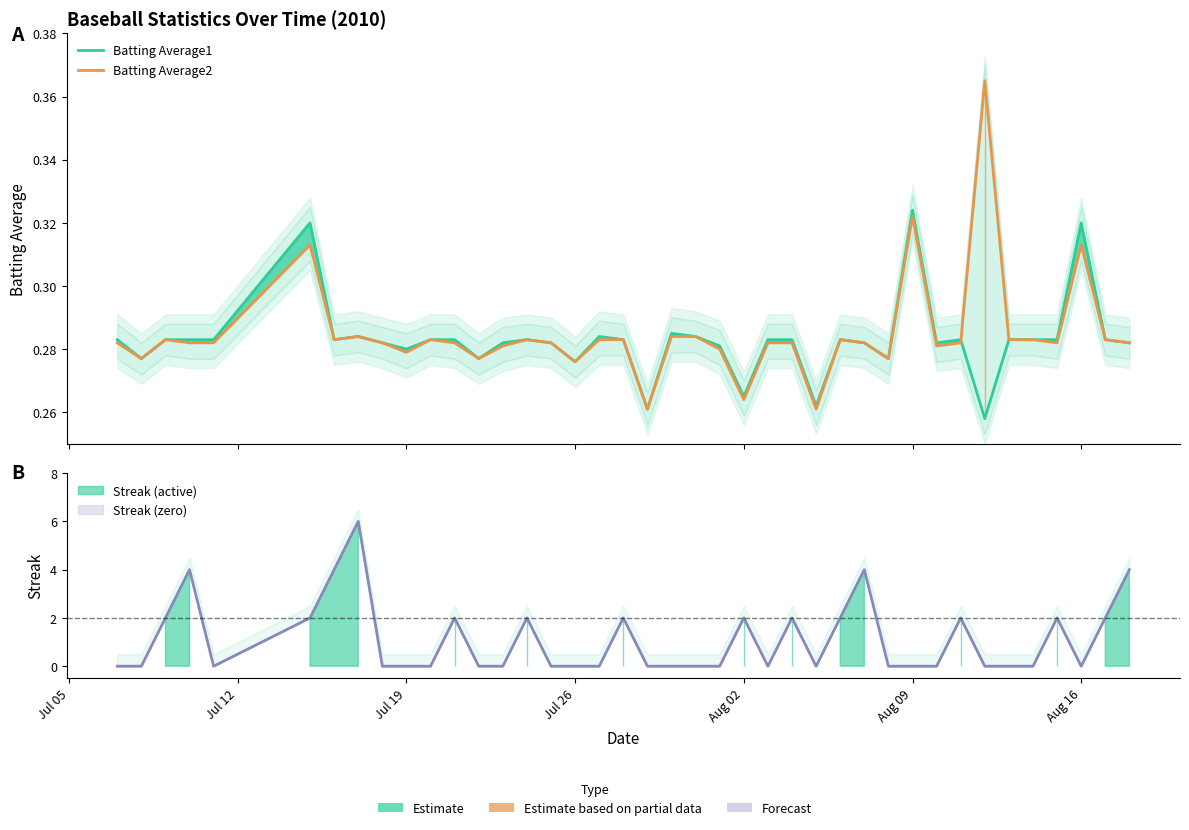

What is the maximum value shown in the chart?

0.4